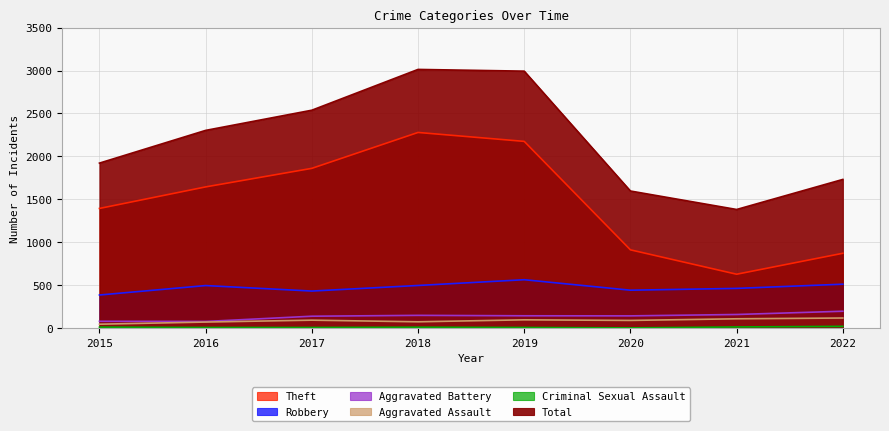

What are all the series names shown in the legend?

Theft, Robbery, Aggravated Battery, Aggravated Assault, Criminal Sexual Assault, Total